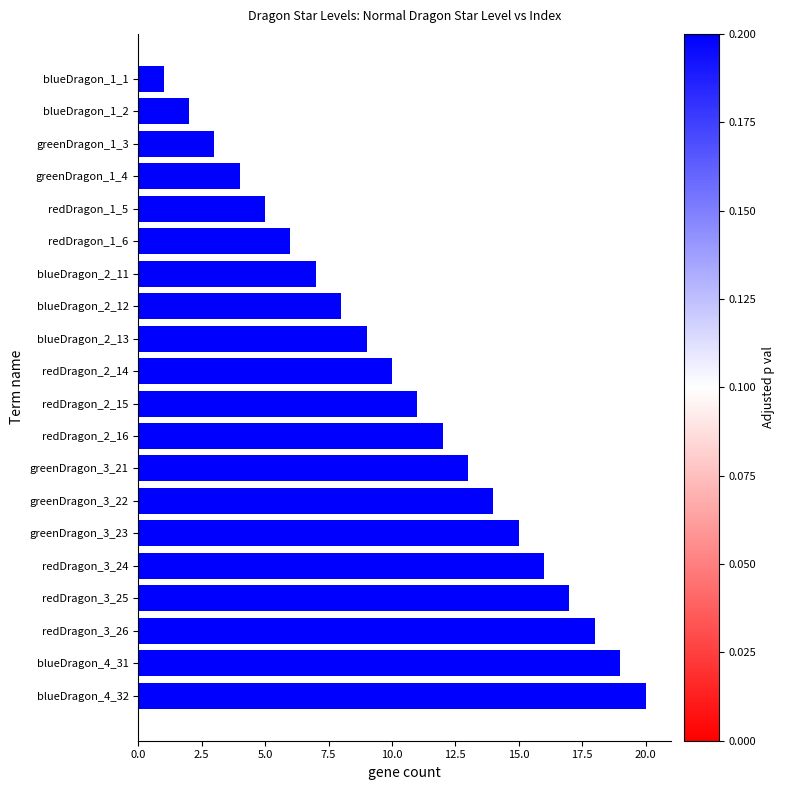

What is the sum of all values?

210